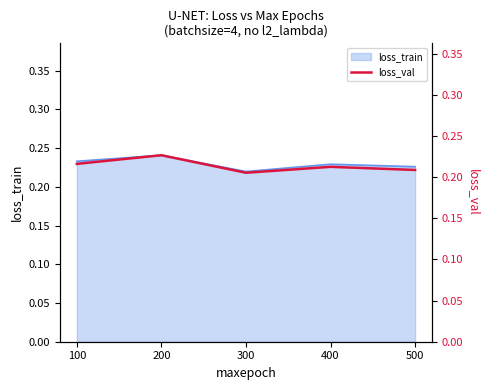

What is the value of the 3rd point from the left?

0.2